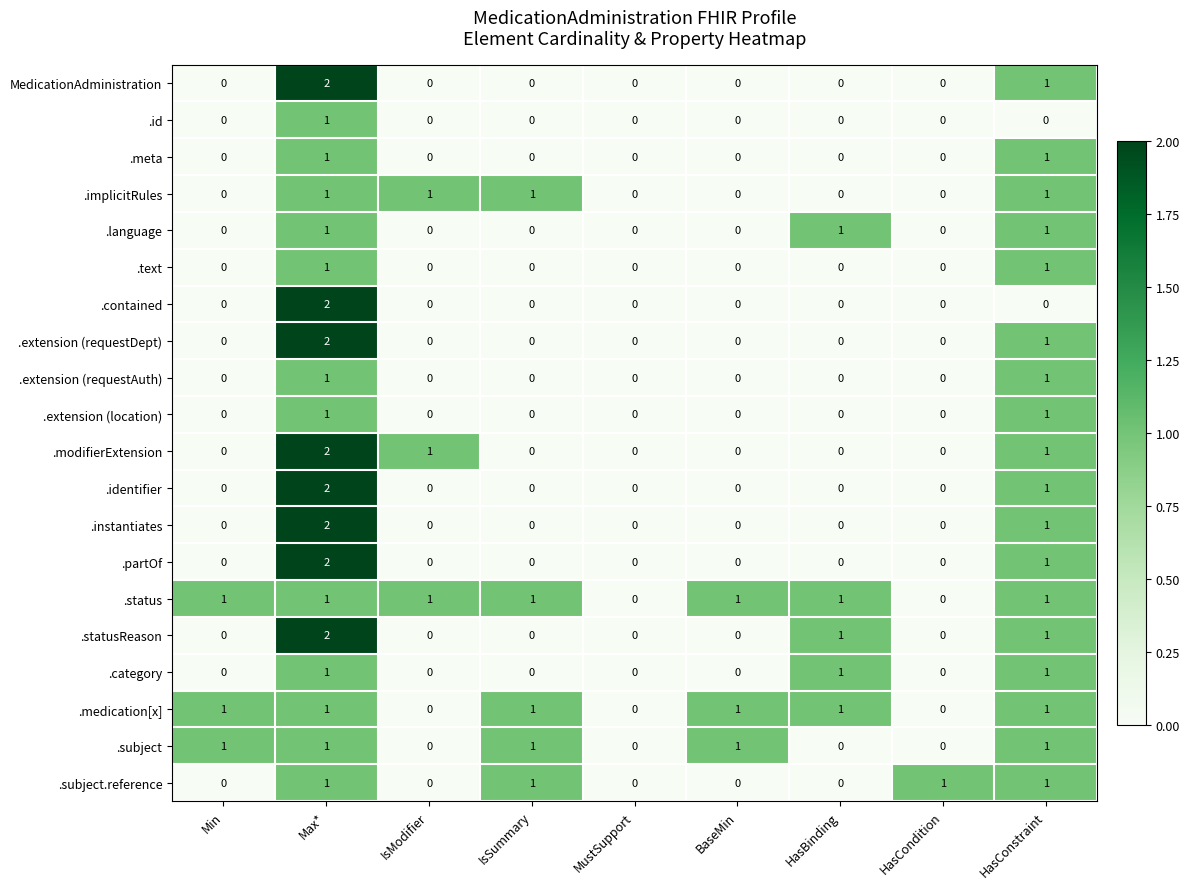

What is the total value across all series at Max*?

28